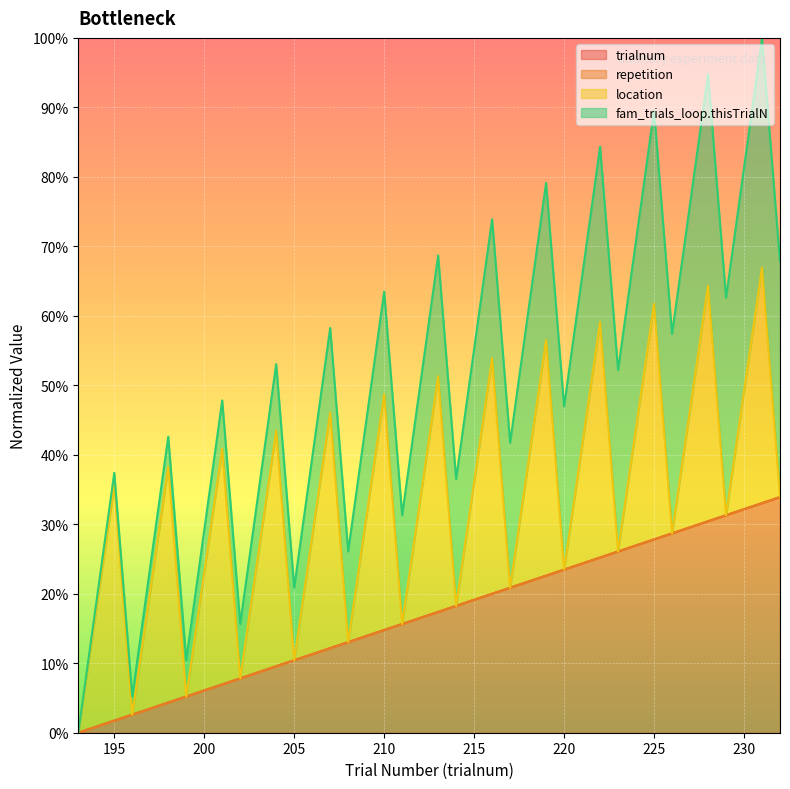

Does the chart display data point markers on the line(s)?

No